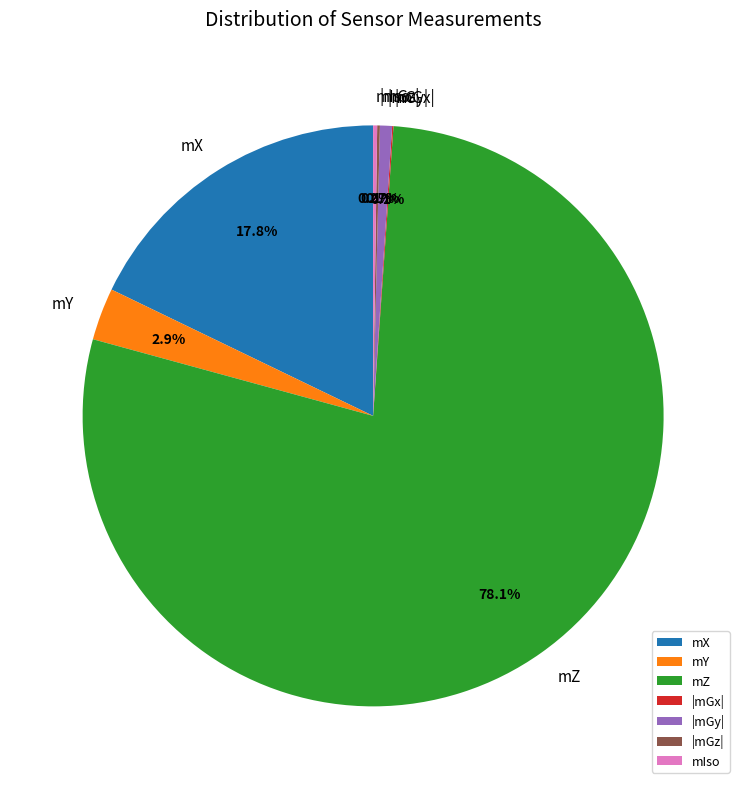

Which category has the biggest portion of the pie?

mZ